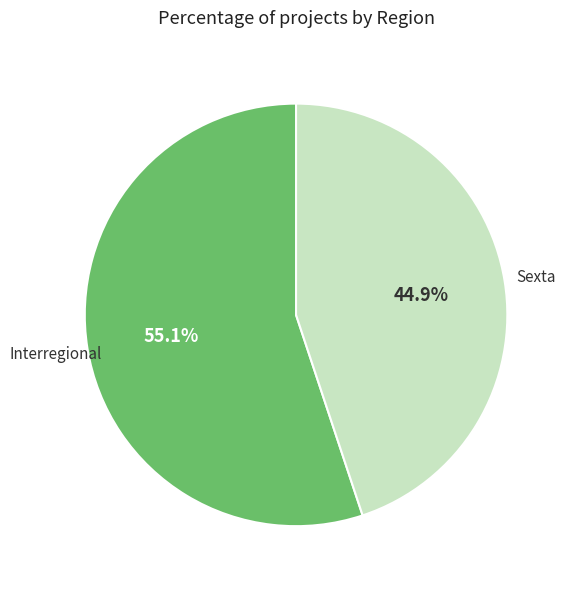

Is there a majority slice in this chart?

Yes